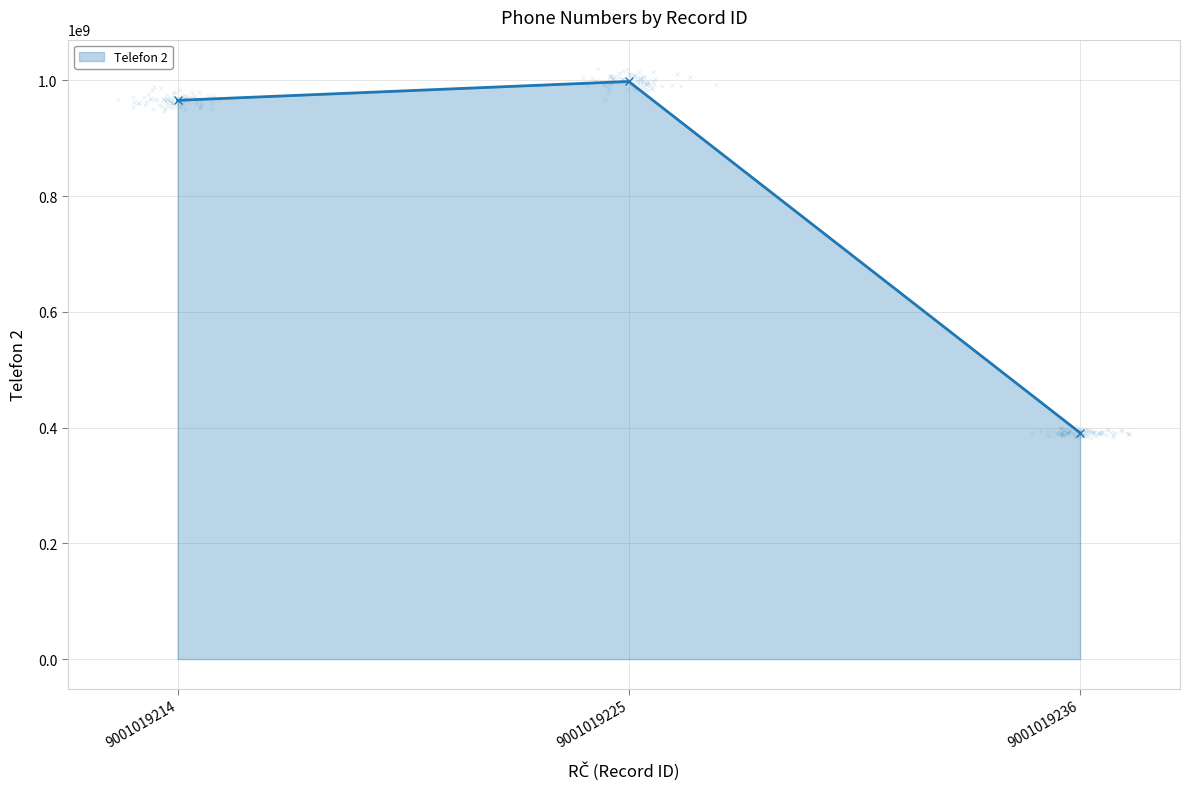

Between 9001019225 and 9001019214, which is larger?

9001019225